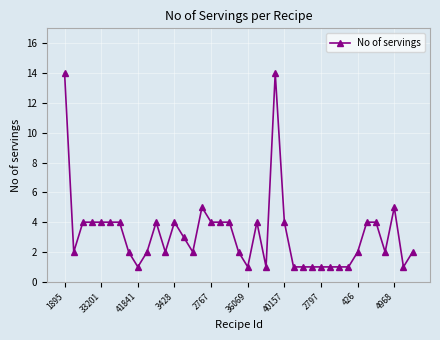

How many lines are shown in the chart?

1